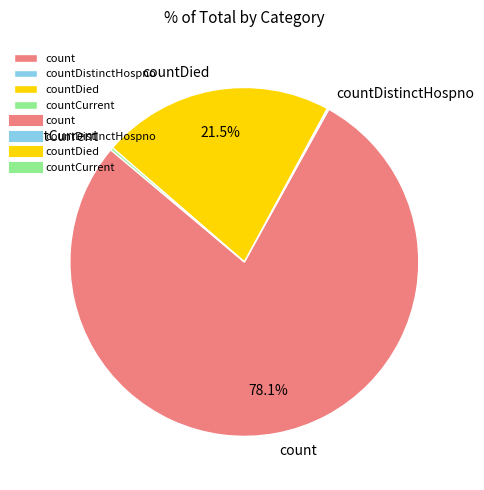

What percentage is NOT represented by countDied?

78.5%